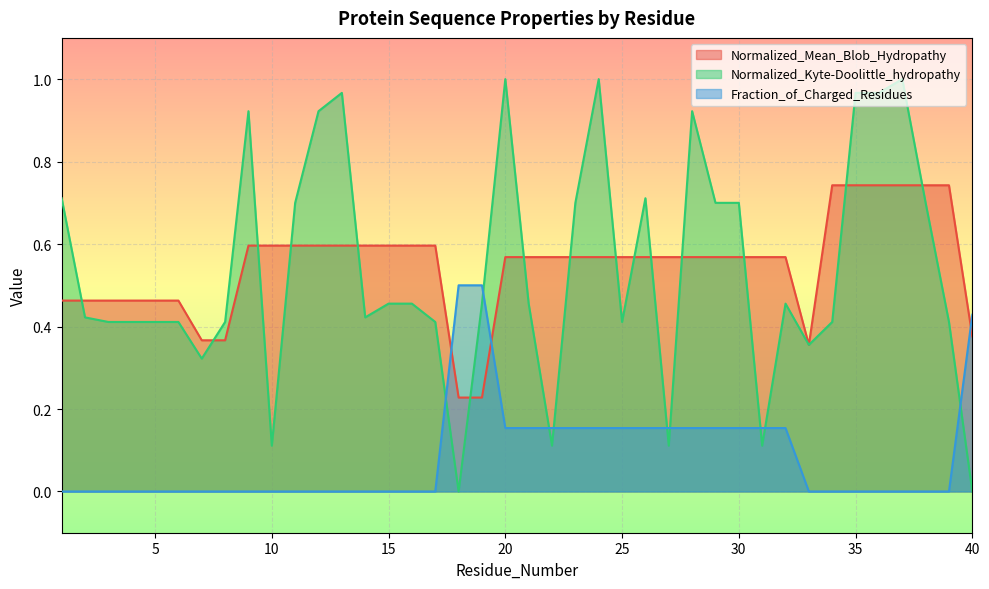

What are all the series names shown in the legend?

Normalized_Mean_Blob_Hydropathy, Normalized_Kyte-Doolittle_hydropathy, Fraction_of_Charged_Residues